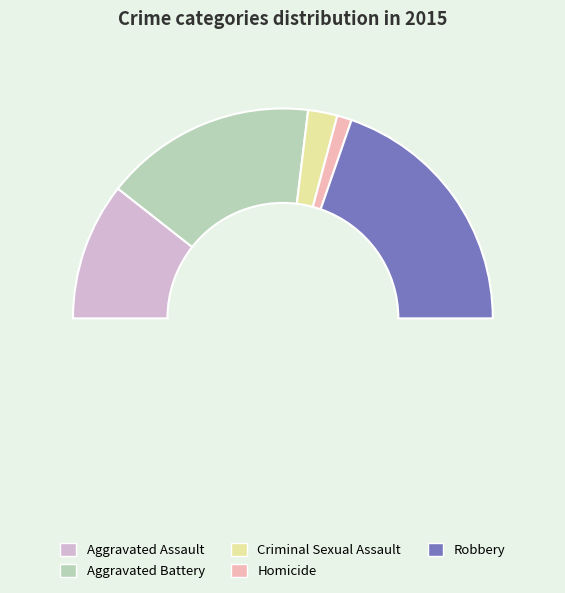

Is it true that Criminal Sexual Assault is 5% of the pie?

True